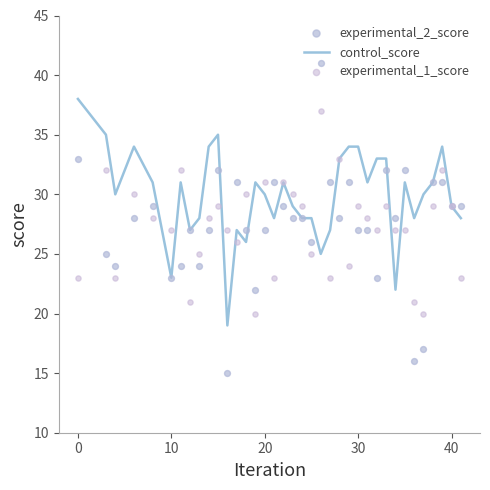

What is the lowest value of the control_score series?

19